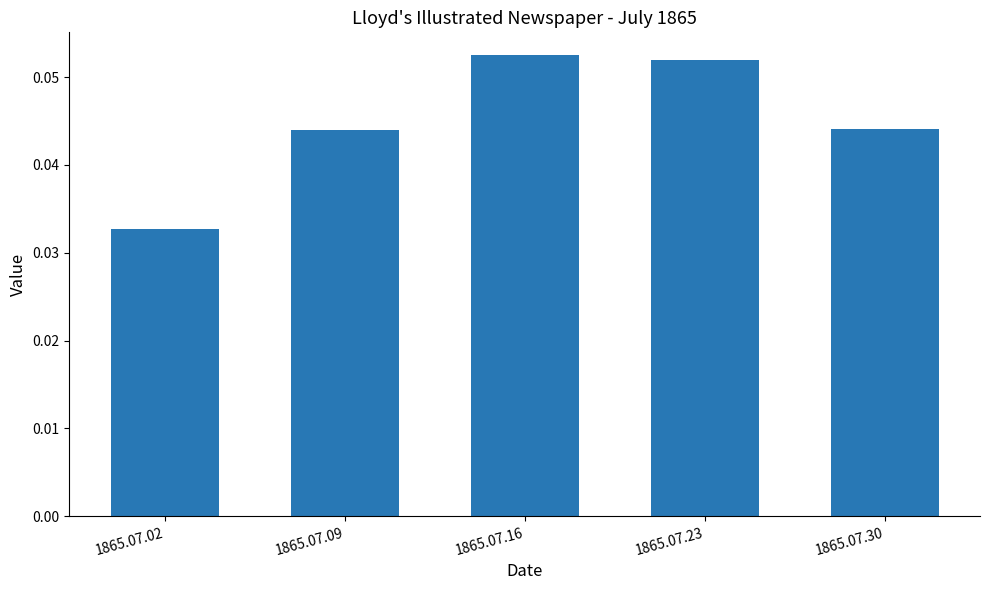

True or false: the data shows 0.0 at 1865.07.23.

False